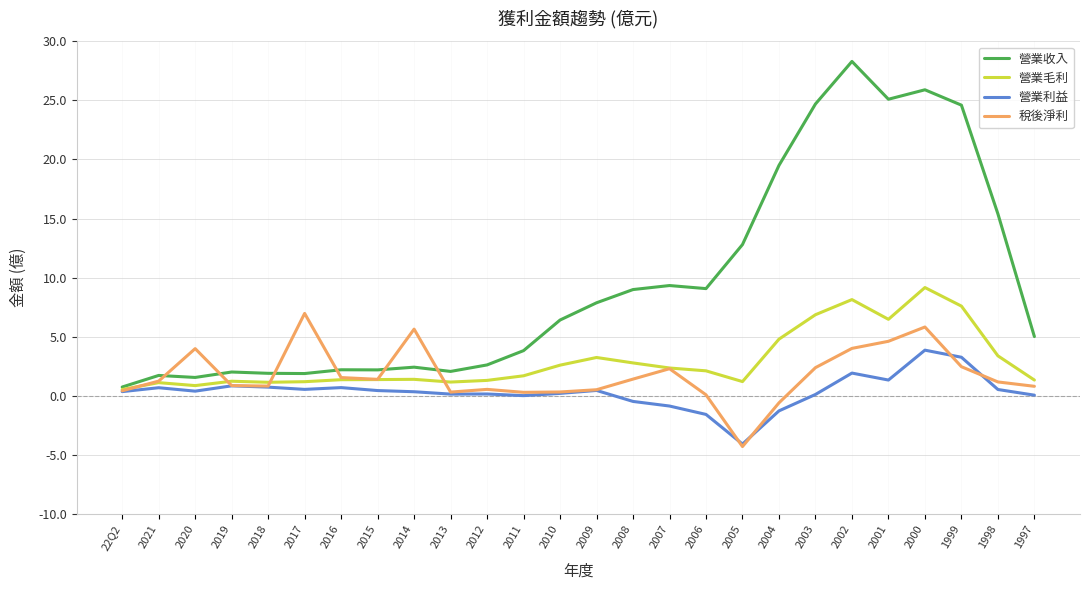

True or false: 營業收入 and 營業利益 intersect in this chart.

False